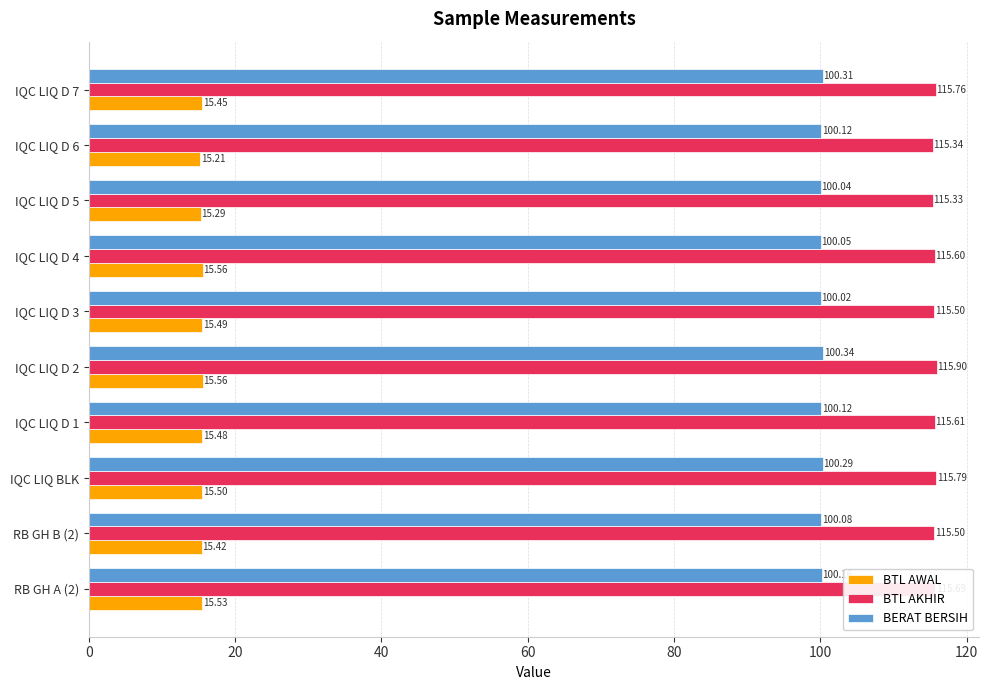

Which series has the largest range (max minus min)?

BTL AKHIR